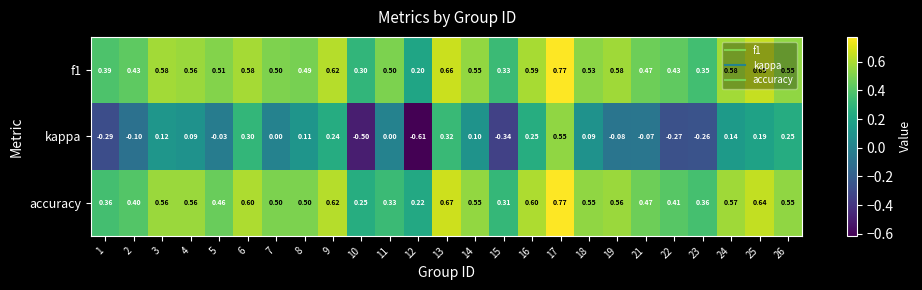

Which series has the widest spread of values?

kappa